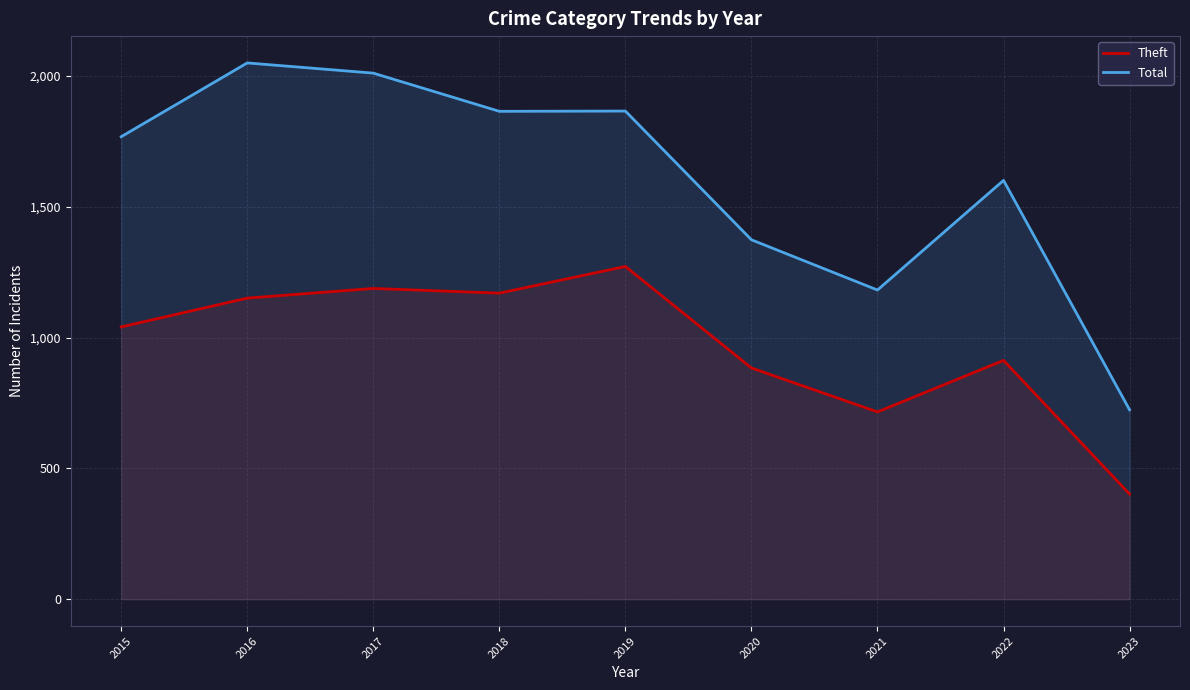

True or false: Total and Theft intersect in this chart.

False